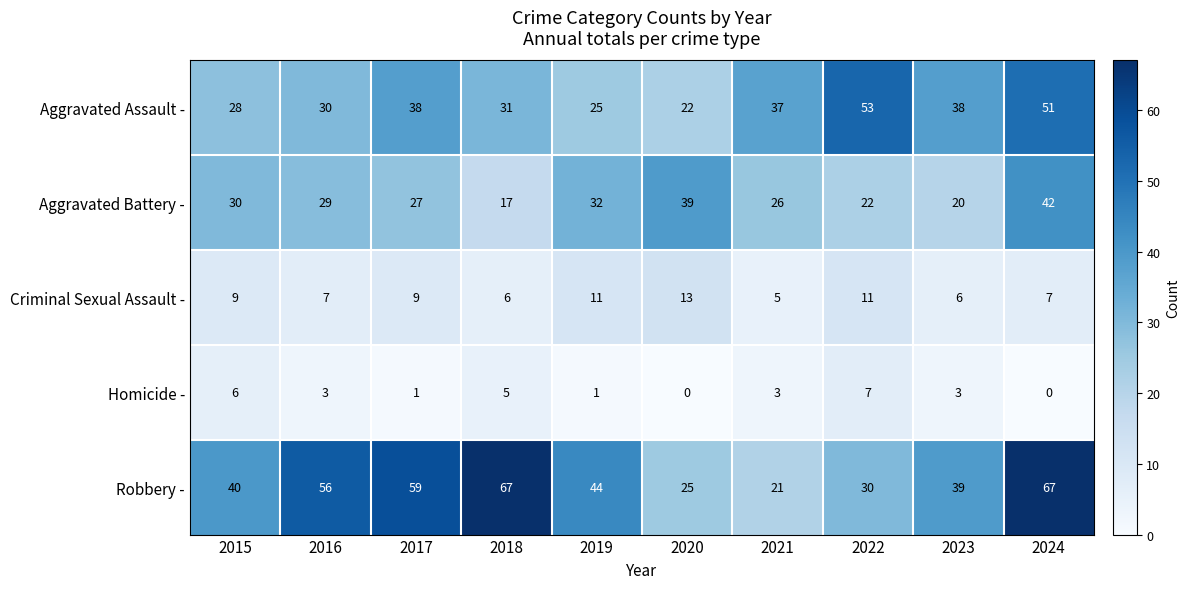

What is the spread (max minus min) of values at 2021?

34